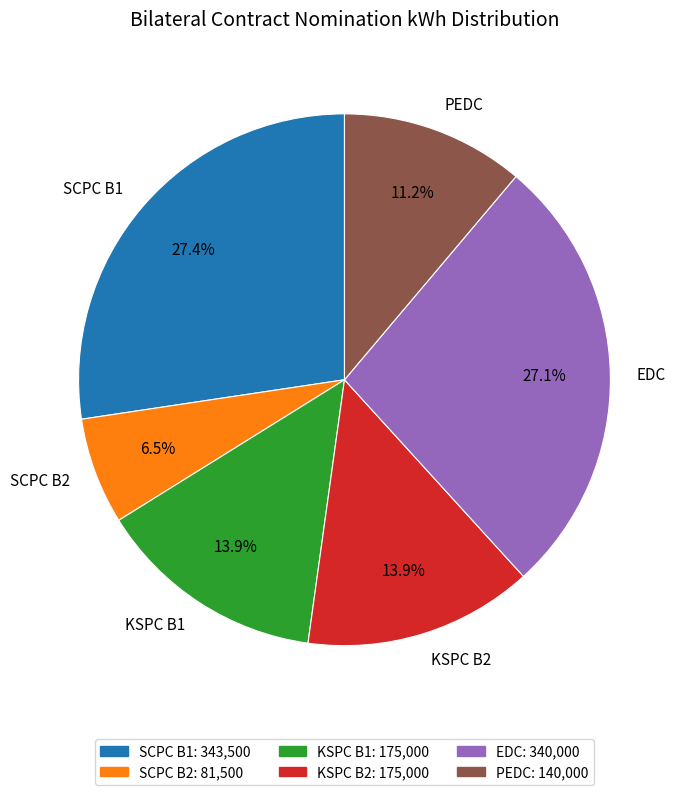

Is SCPC B2 the majority of the pie?

No